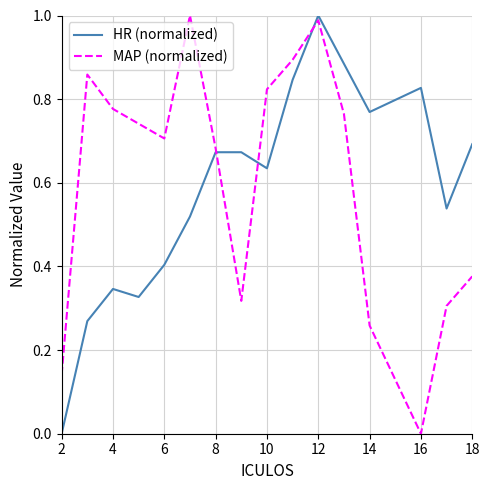

Which series has the largest range (max minus min)?

HR (normalized)